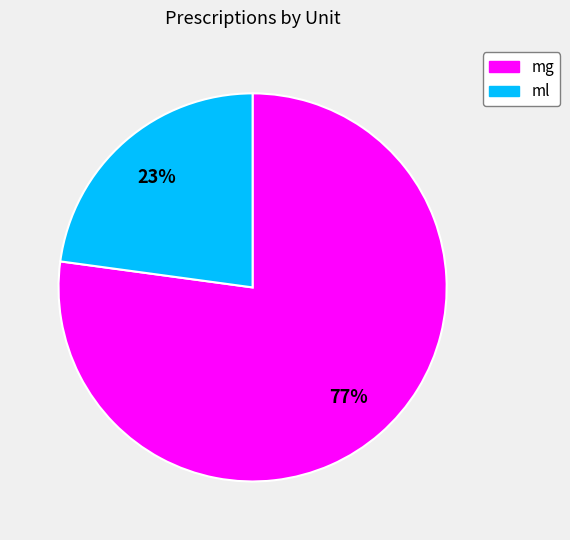

Which has a higher value, mg or ml?

mg